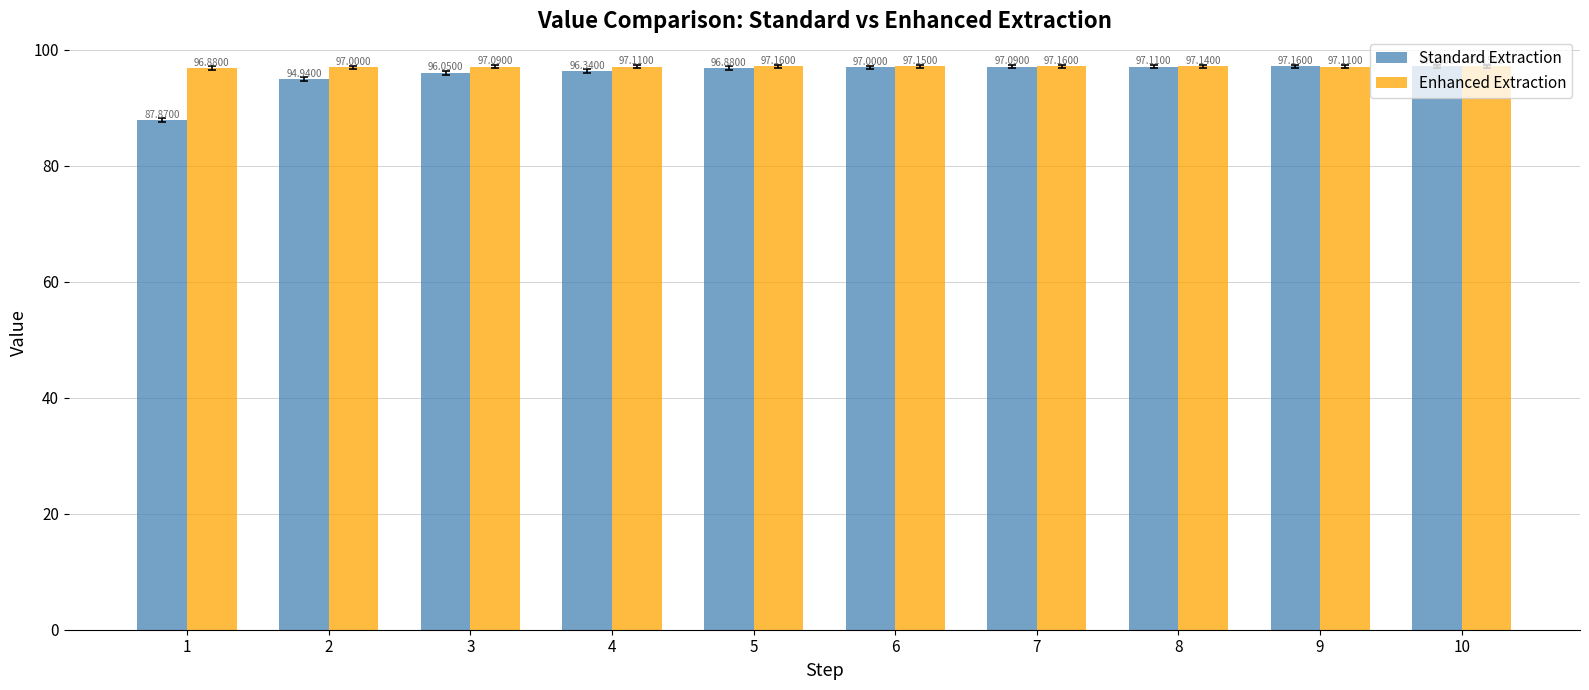

Which series has the largest range (max minus min)?

Standard Extraction